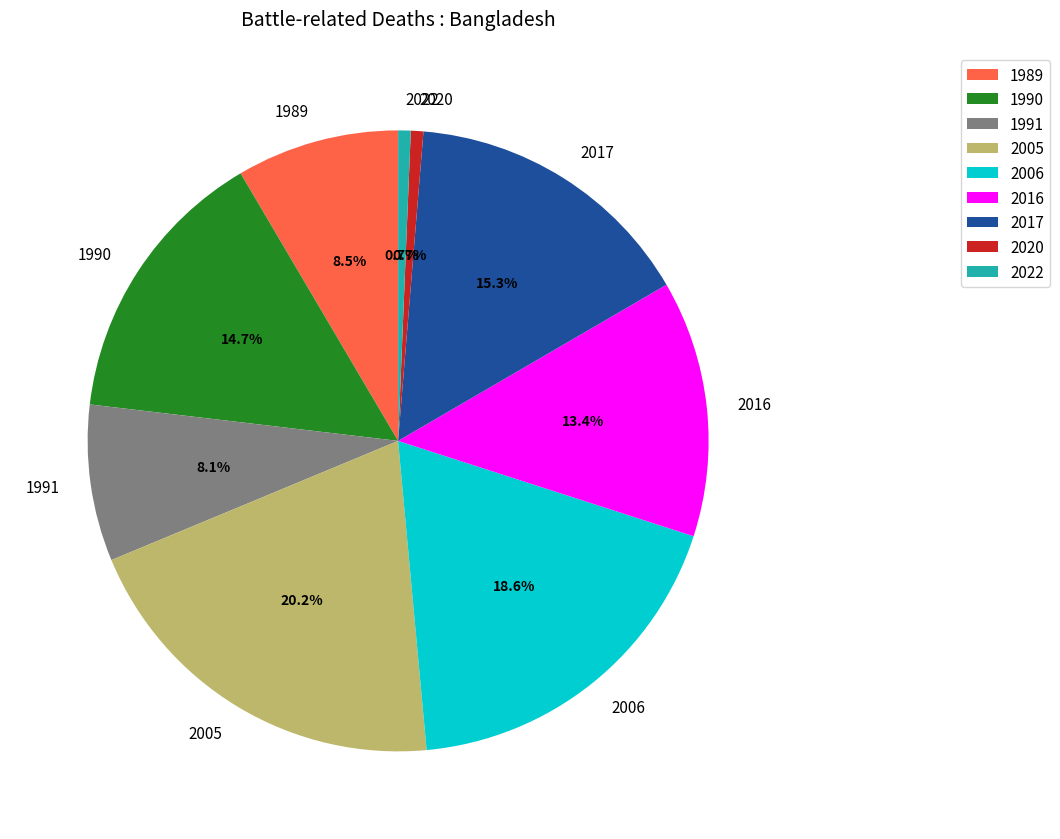

What percentage do 1991 and 1989 together represent?

16.6%